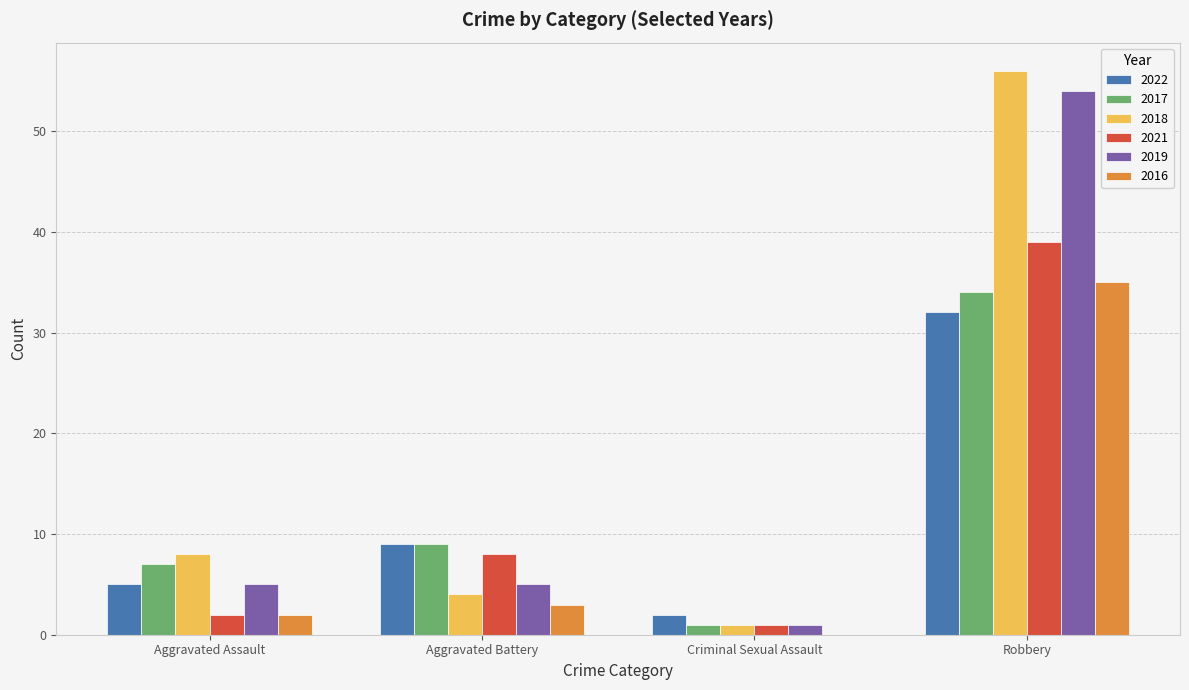

How many groups of bars are there?

4